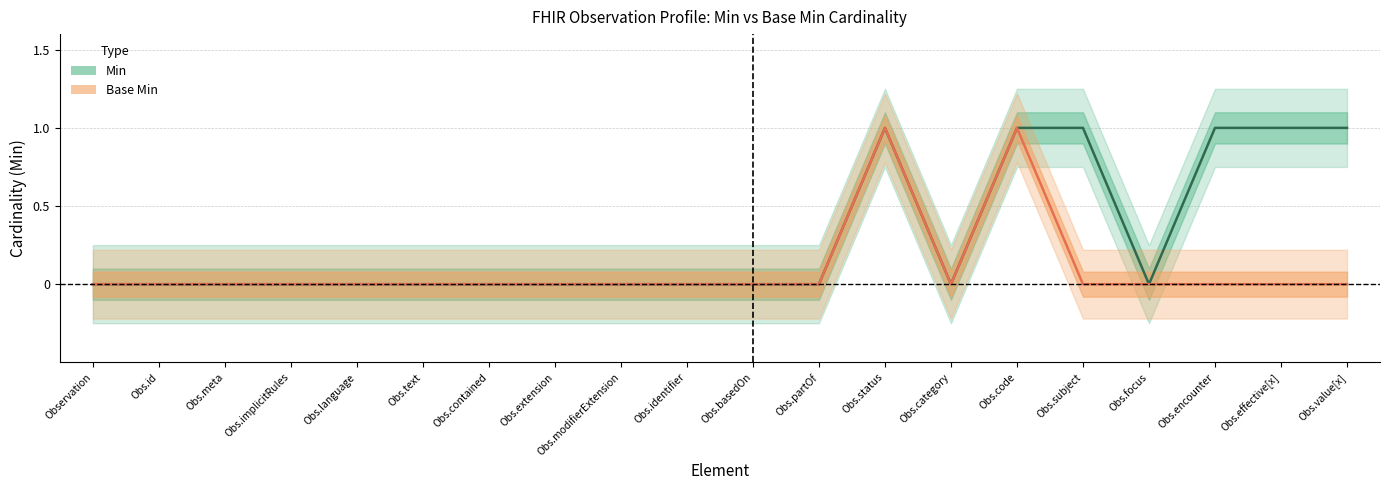

Which has a higher value, Obs.meta or Obs.status?

Obs.status